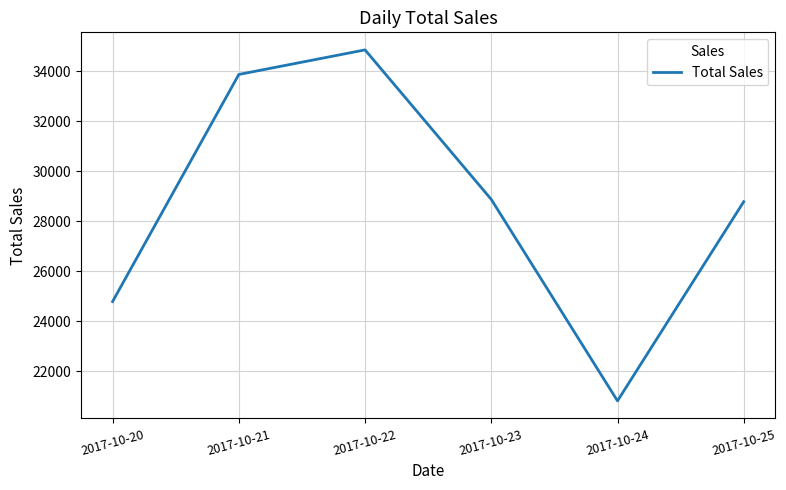

What is the difference between the values at 2017-10-24 and 2017-10-22?

14030